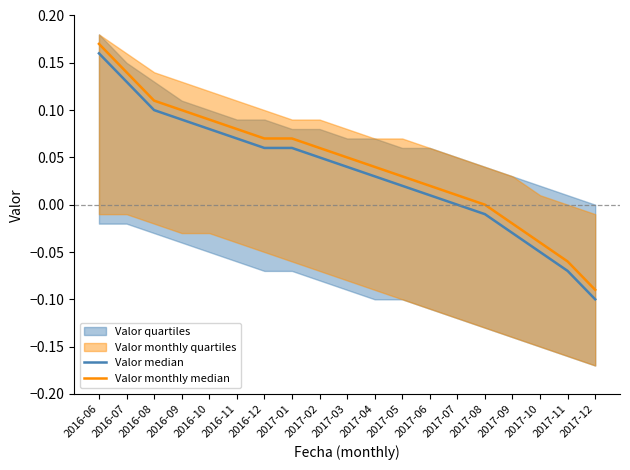

Is the value of Valor monthly median at 2017-03 greater than the value of Valor median at 2017-04?

Yes